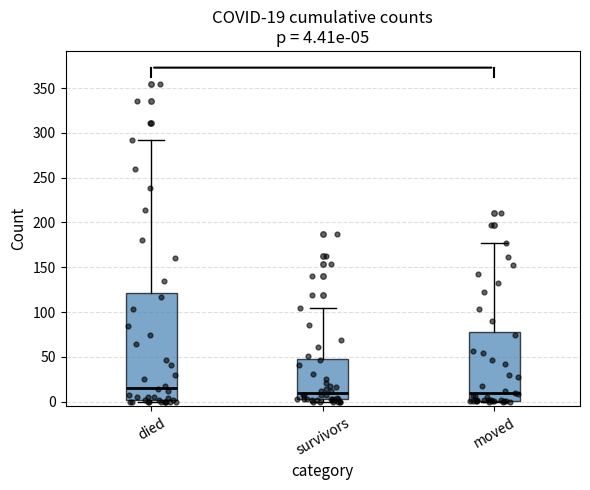

Which box is the tallest, from its lower edge to its upper edge?

died